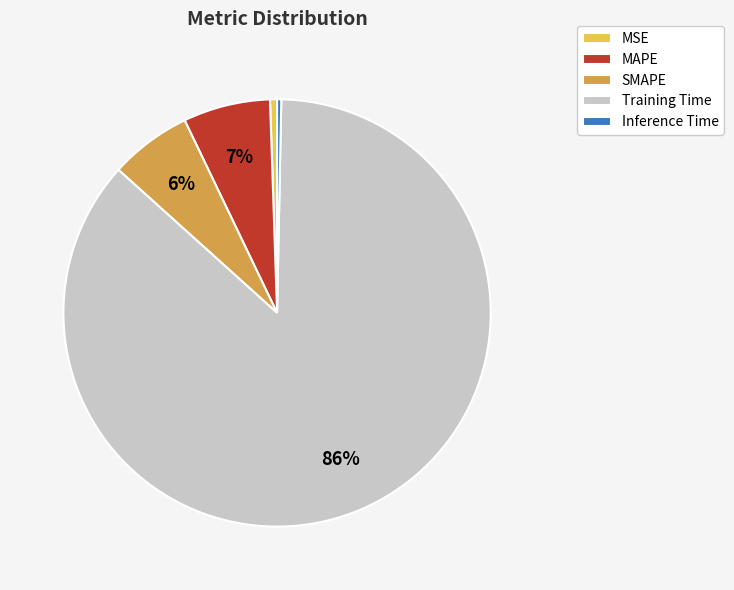

The Training Time slice represents 86% of the pie. True or false?

True